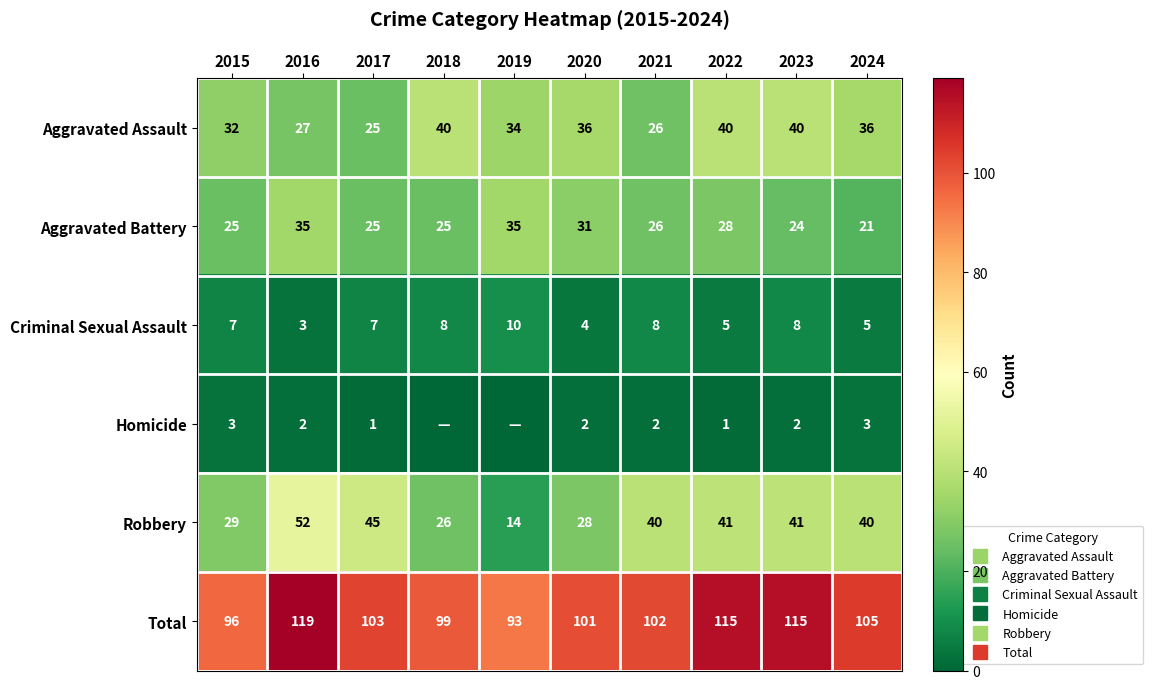

List the labels in order of Aggravated Assault value, largest first.

2018, 2022, 2023, 2020, 2024, 2019, 2015, 2016, 2021, 2017